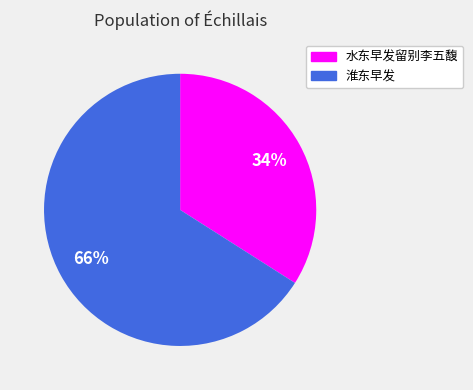

Is it true that 水东早发留别李五馥 is 27% of the pie?

False